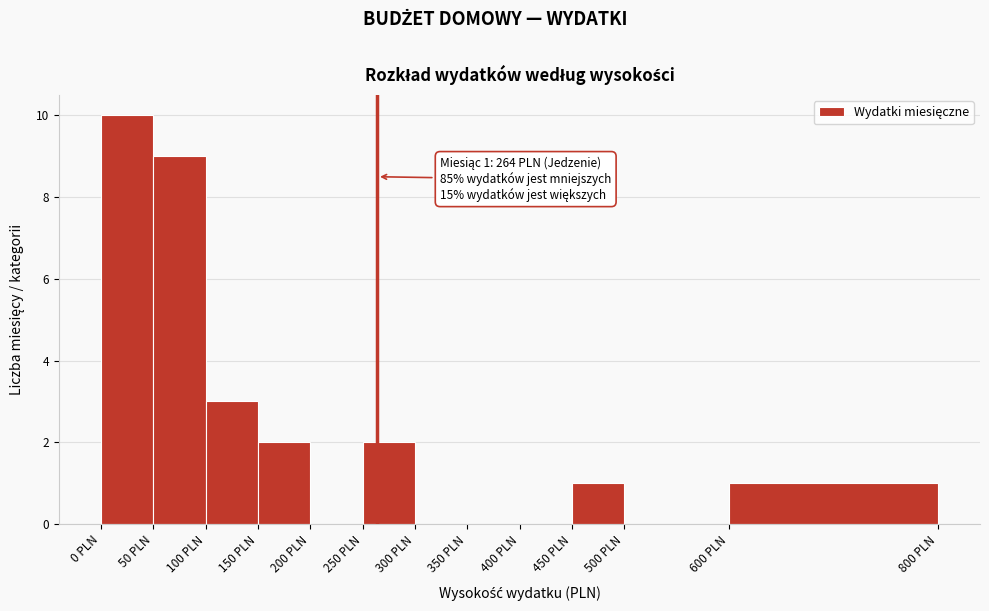

Over which range of the x-axis is the bar tallest?

0 to 50